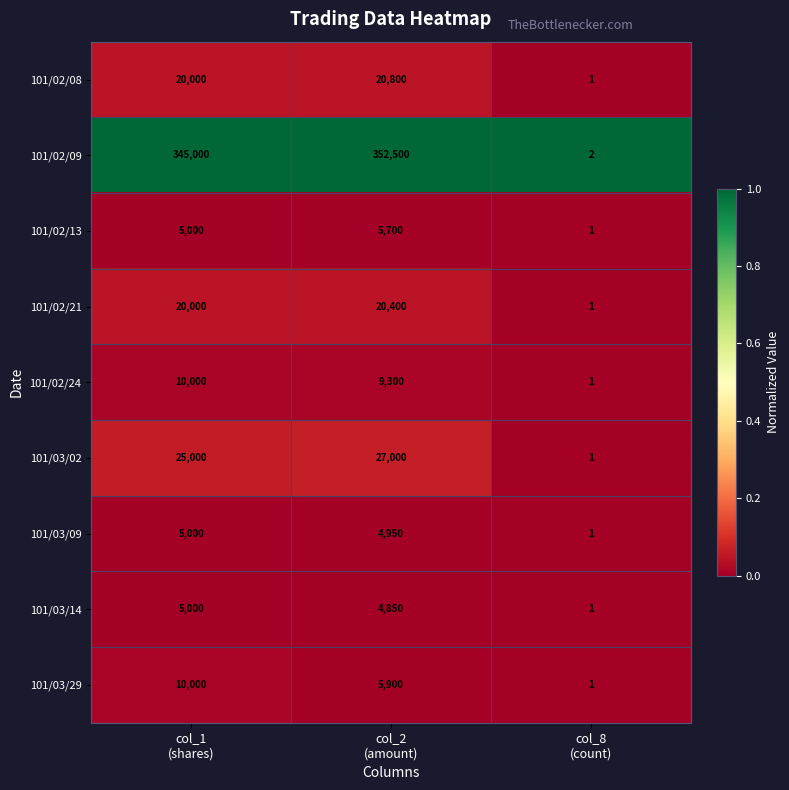

What is the greatest value displayed?

352500